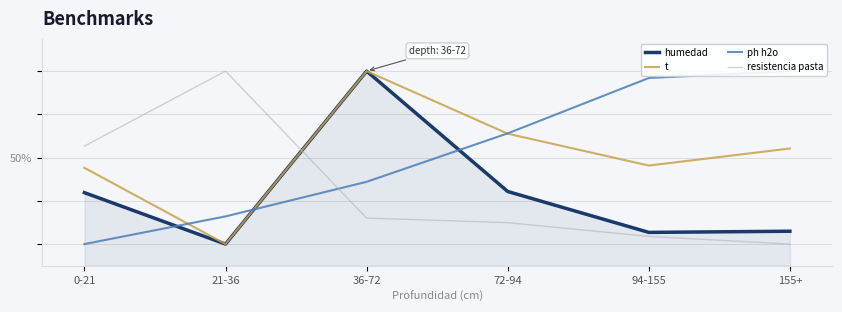

What is the smallest value displayed?

10.0